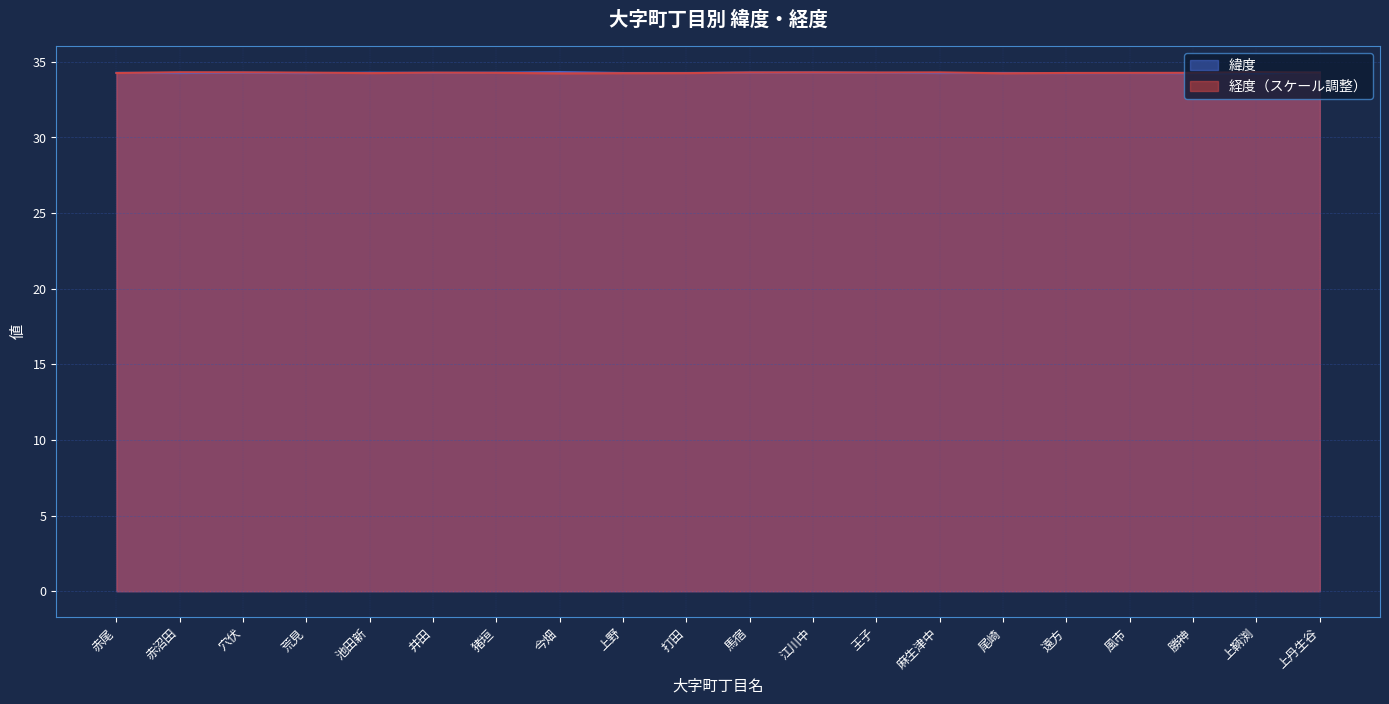

At which label is 緯度 closest to 34?

上鞆渕